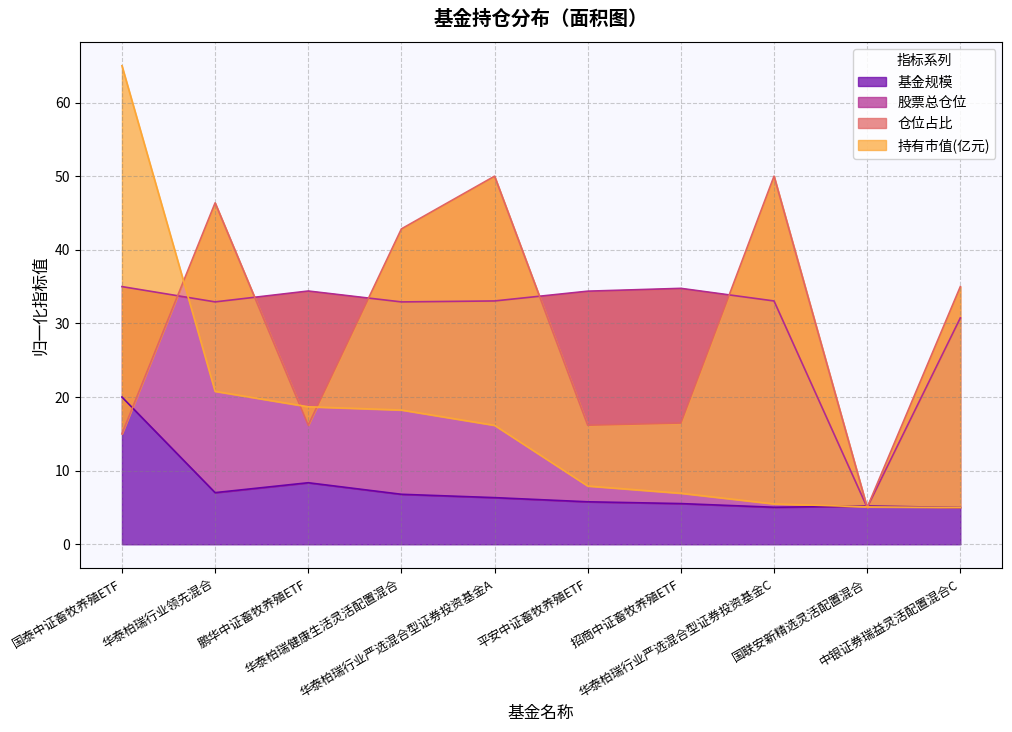

After their last crossing, which series has the higher values: 持有市值(亿元) or 股票总仓位?

股票总仓位